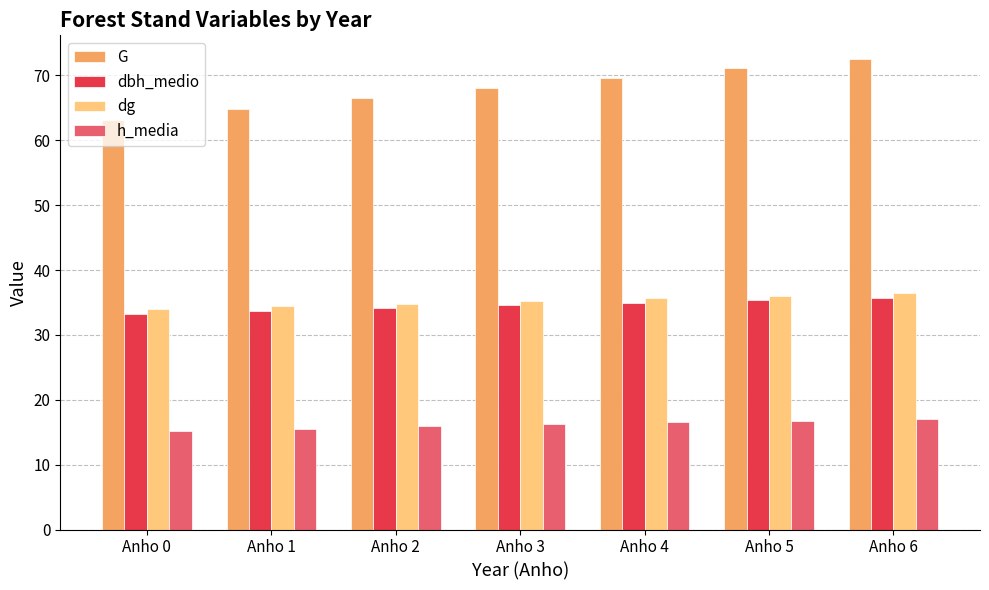

How many bars are there in each group?

4